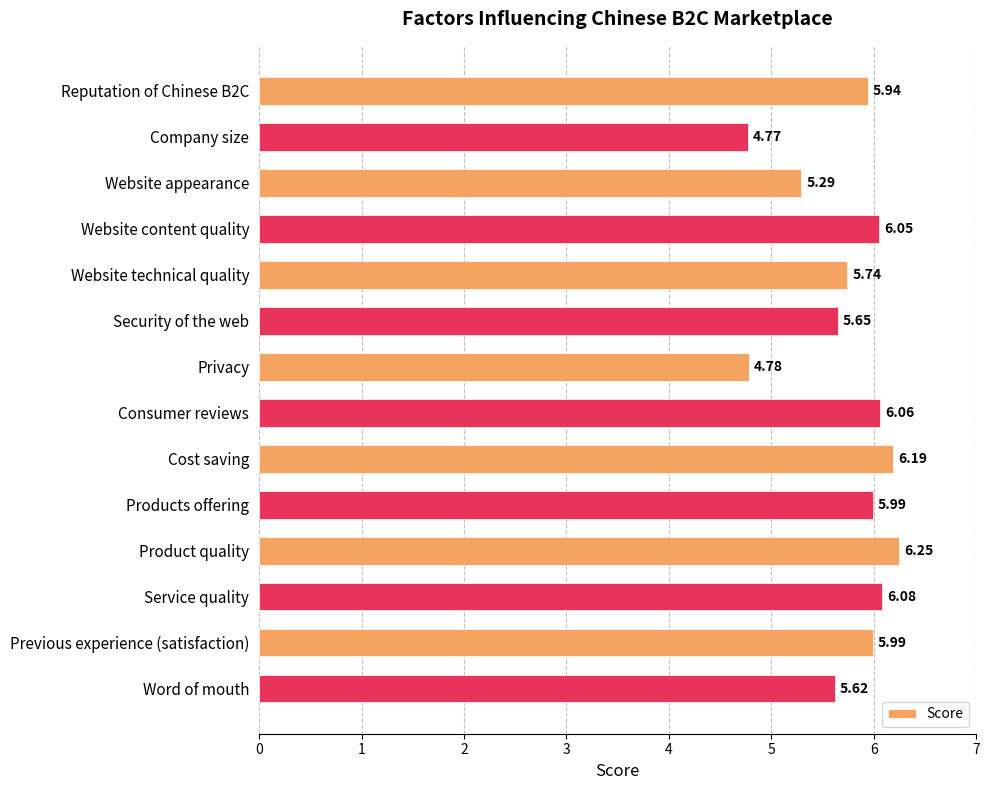

How many series are shown in this chart?

1